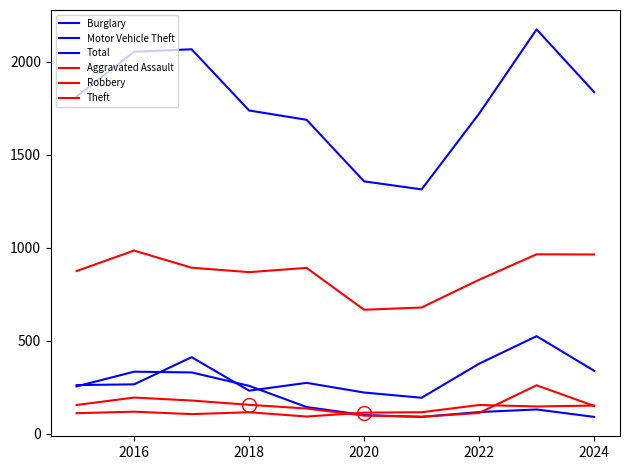

Is this an area chart (filled region under the line)?

No